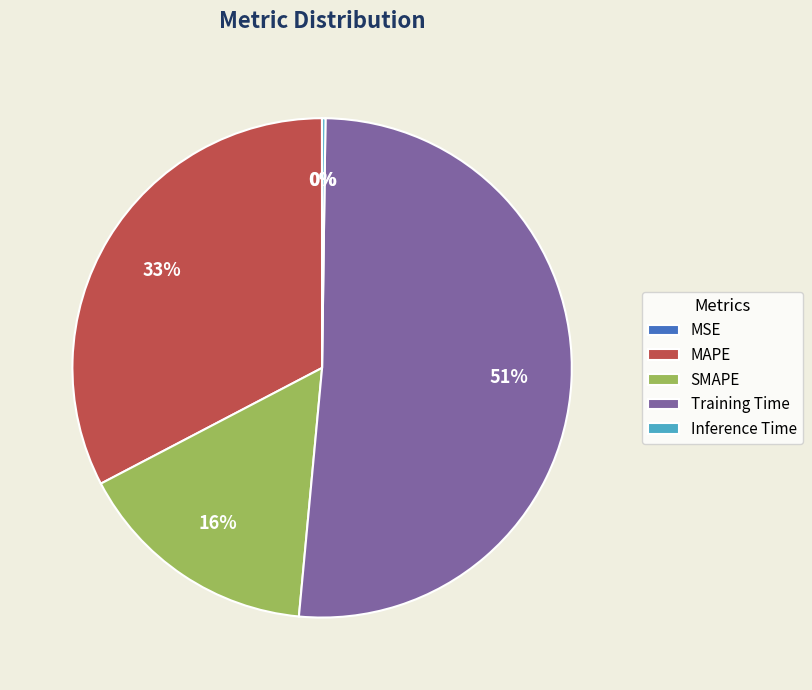

To the nearest percent, what is the average slice percentage?

20%